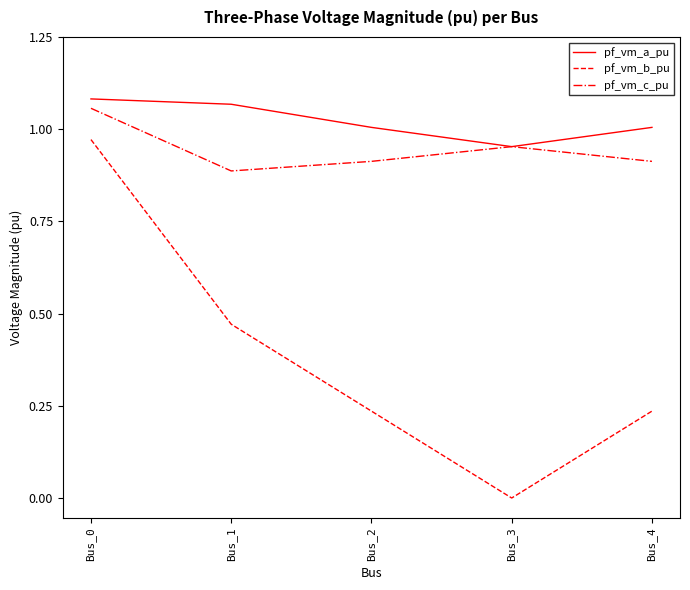

Is the value of pf_vm_a_pu at Bus_2 greater than the value of pf_vm_c_pu at Bus_2?

Yes